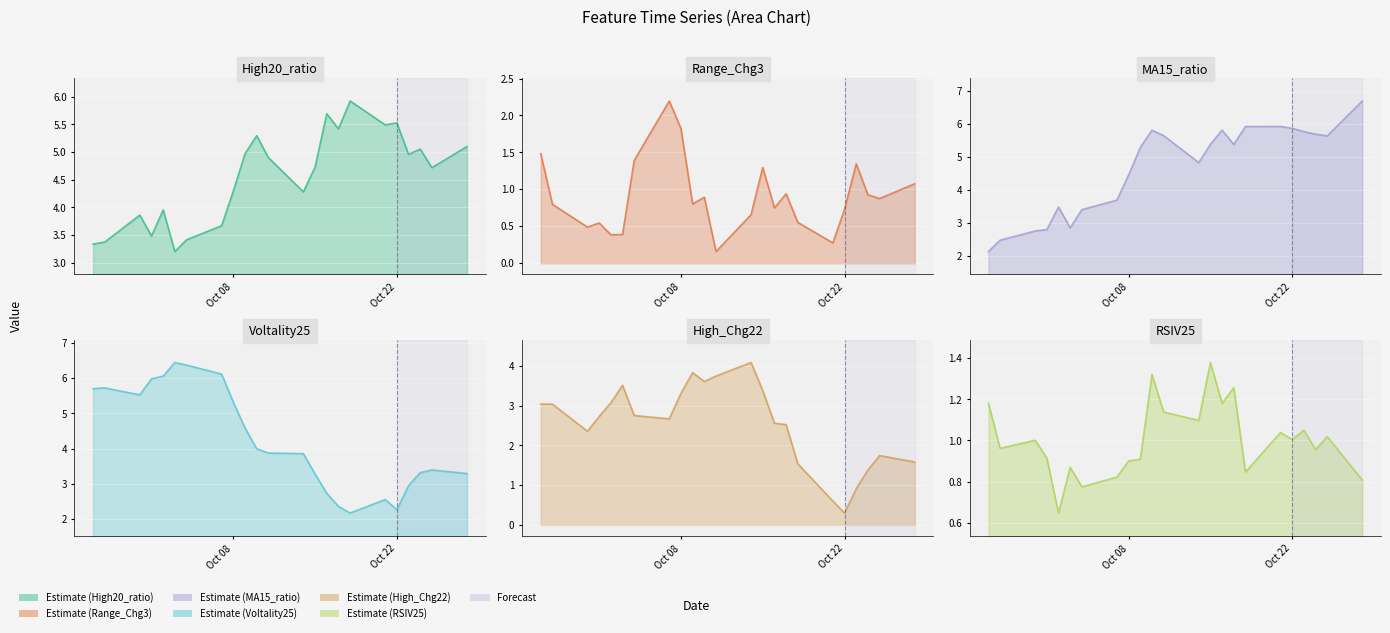

The value of High_Chg22 at 2024-10-04 is 2.8. True or false?

True